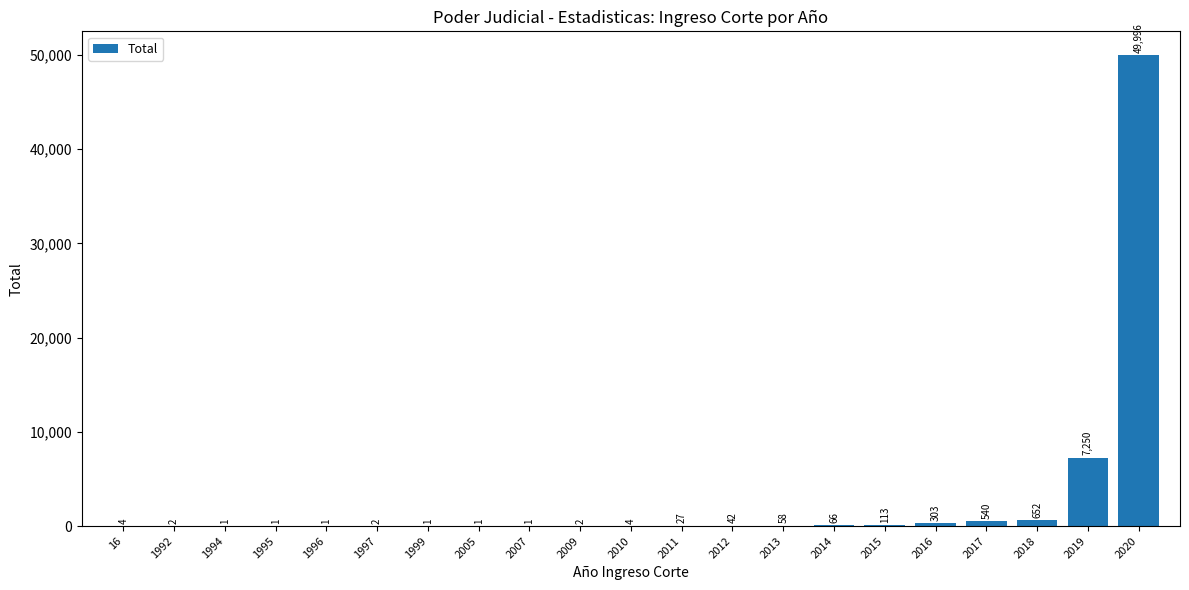

What is the change in value from 2009 to 2019?

+7248